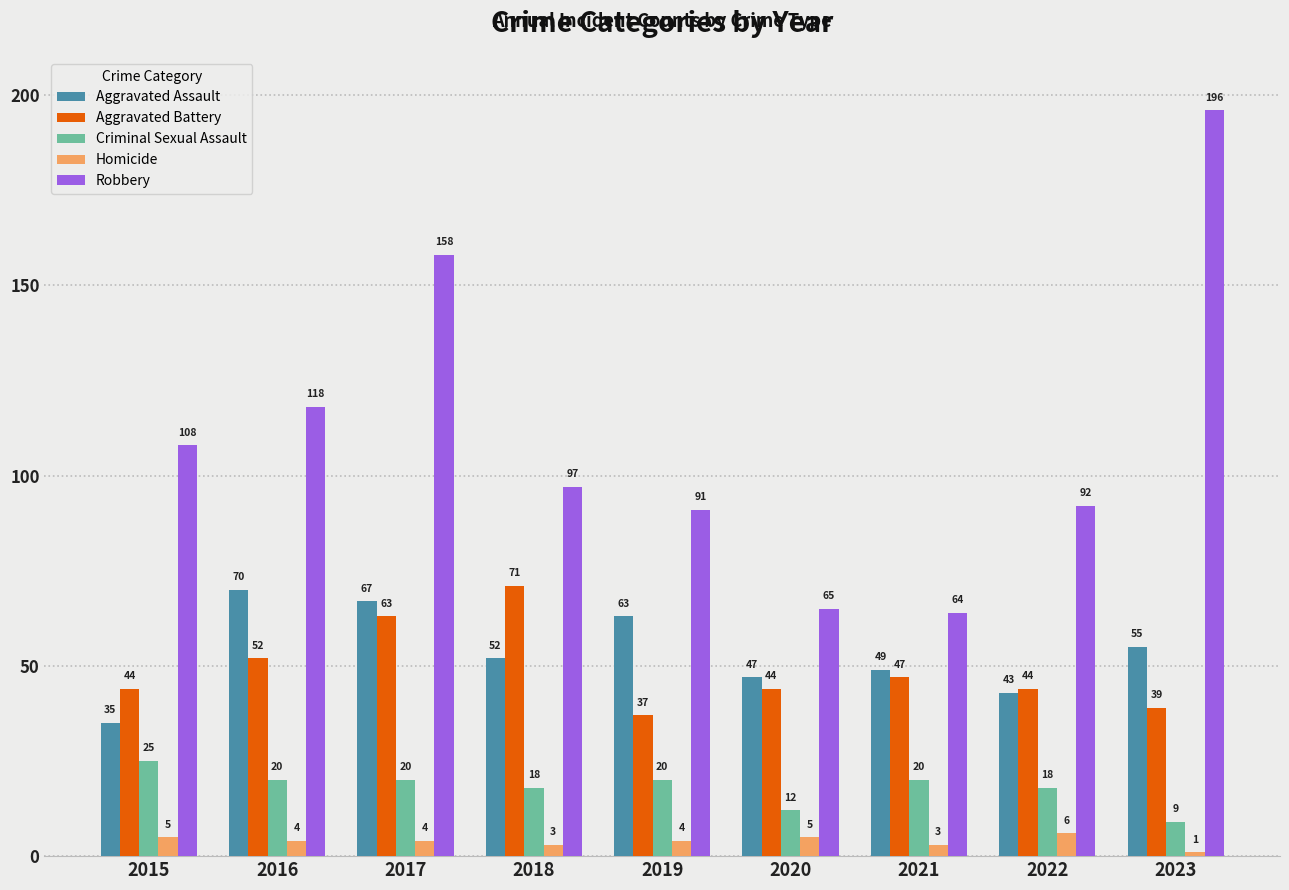

Does the chart contain any negative values?

No